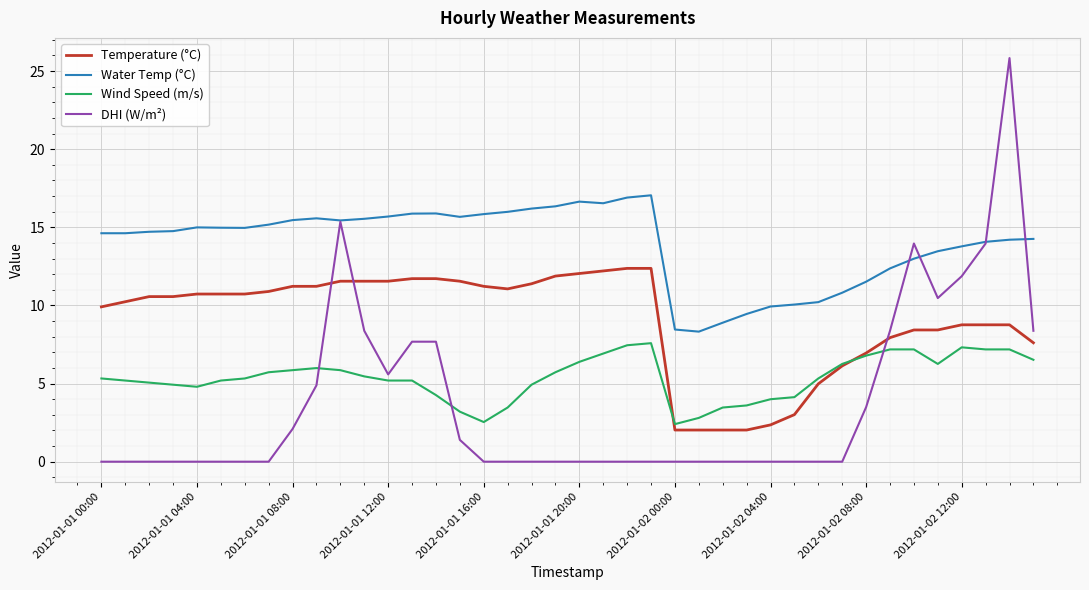

Which series has the largest total across all categories?

Water Temp (°C)